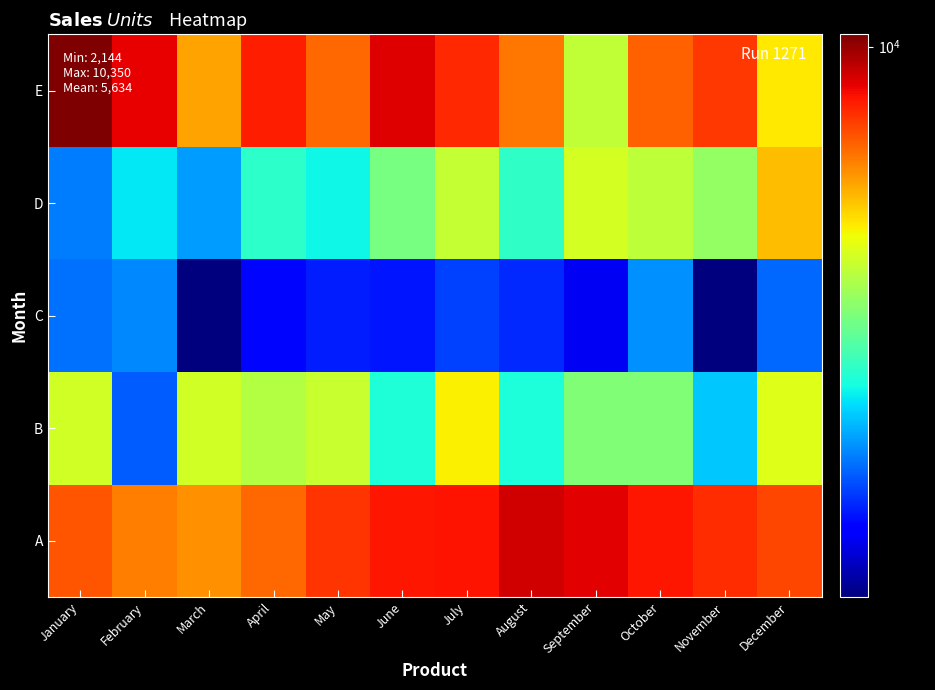

What is the spread (max minus min) of values at August?

6433